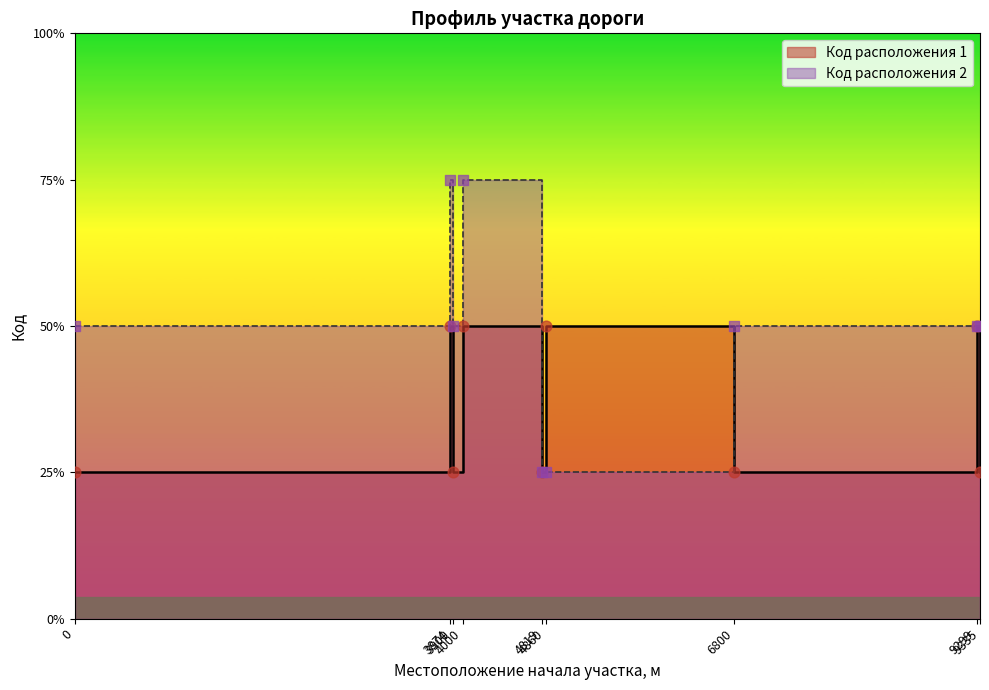

At which category is the sum across all series the highest?

3874